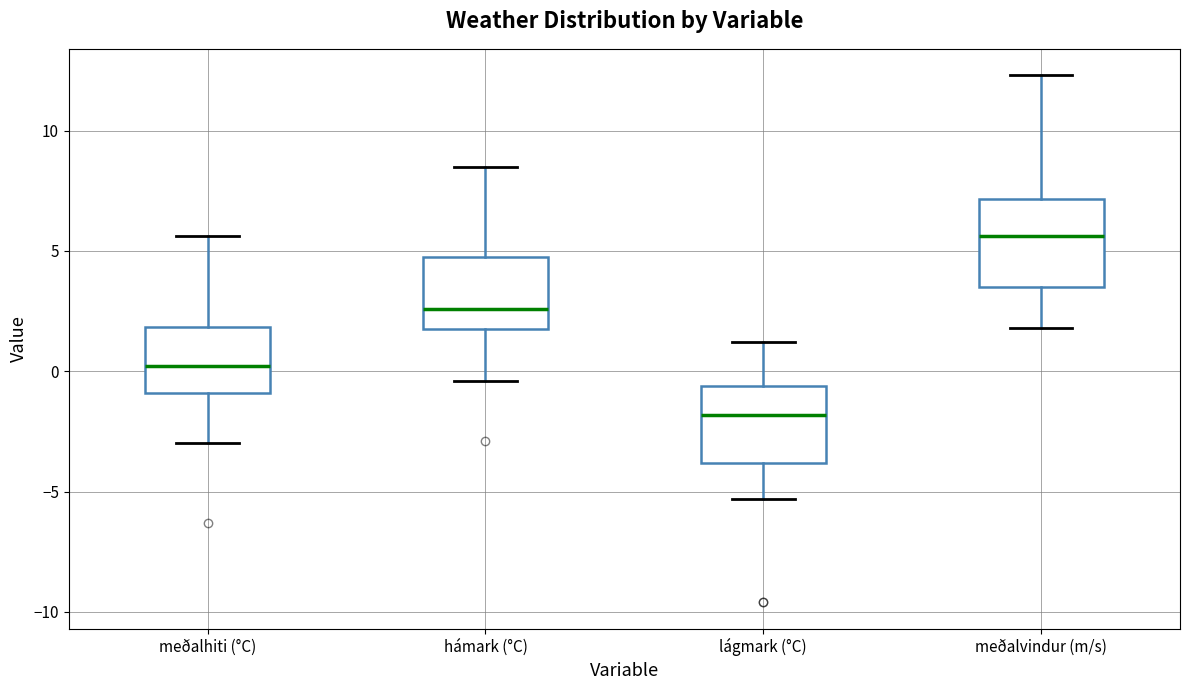

Where does the lower whisker of the box for meðalvindur (m/s) end on the y-axis? The values are not printed on the chart, so give them approximately, as read against the axis.

2.0